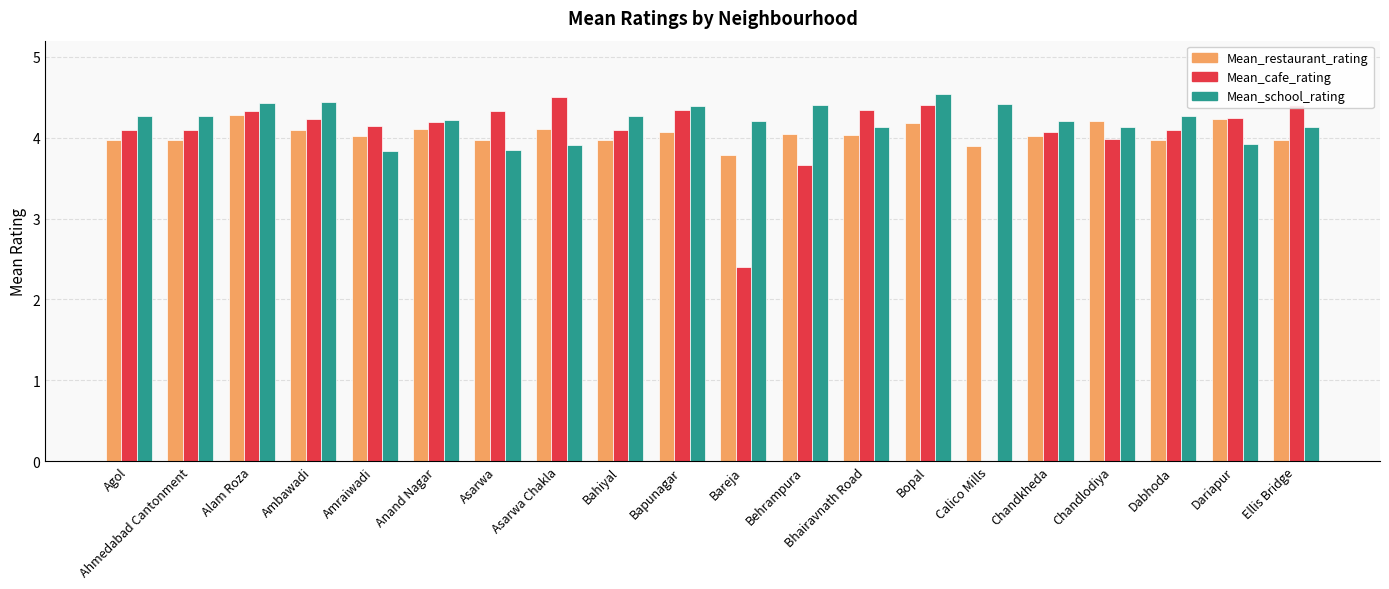

Which series has the largest total across all categories?

Mean_school_rating